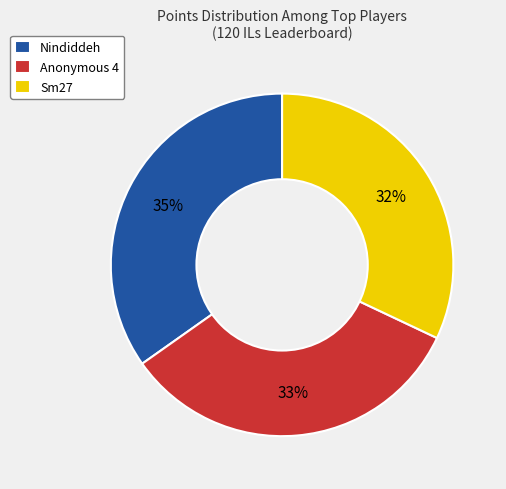

Is there a majority slice in this chart?

No